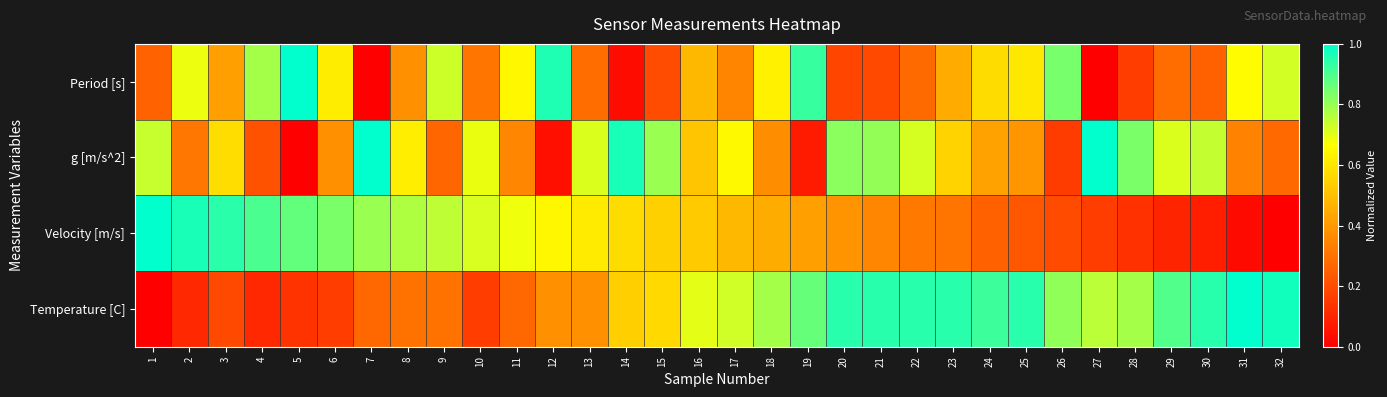

Between 16 and 22, which series saw the biggest shift?

Temperature [C]